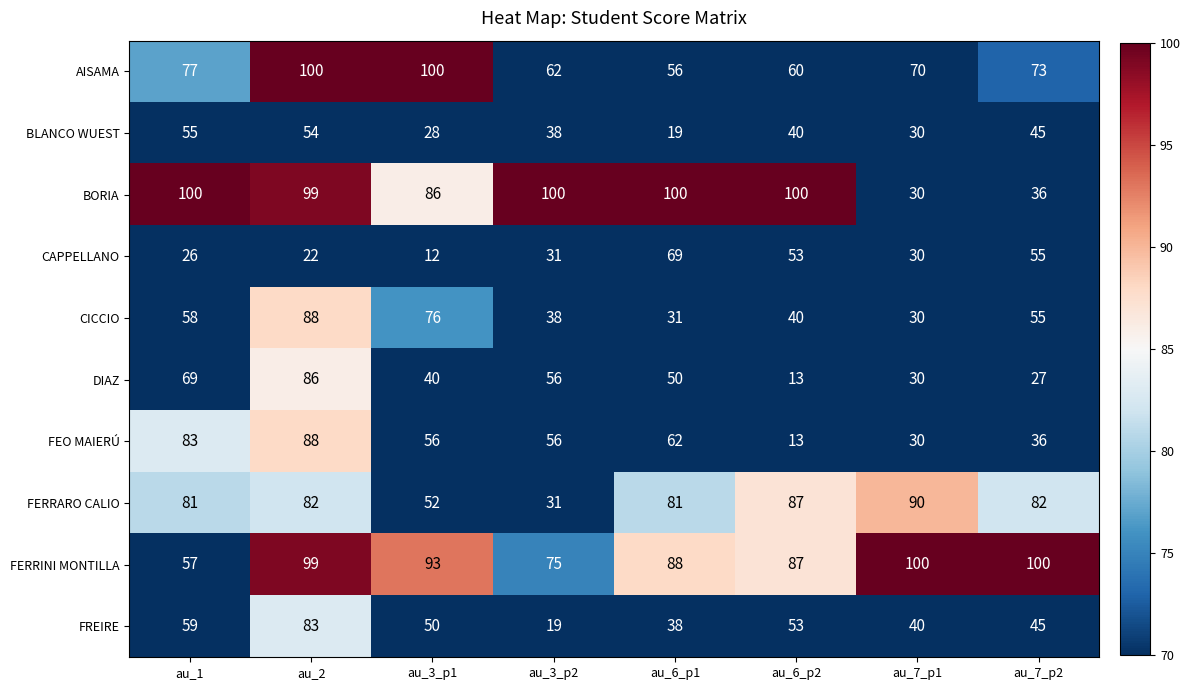

What is the sum of all FEO MAIERÚ values?

424